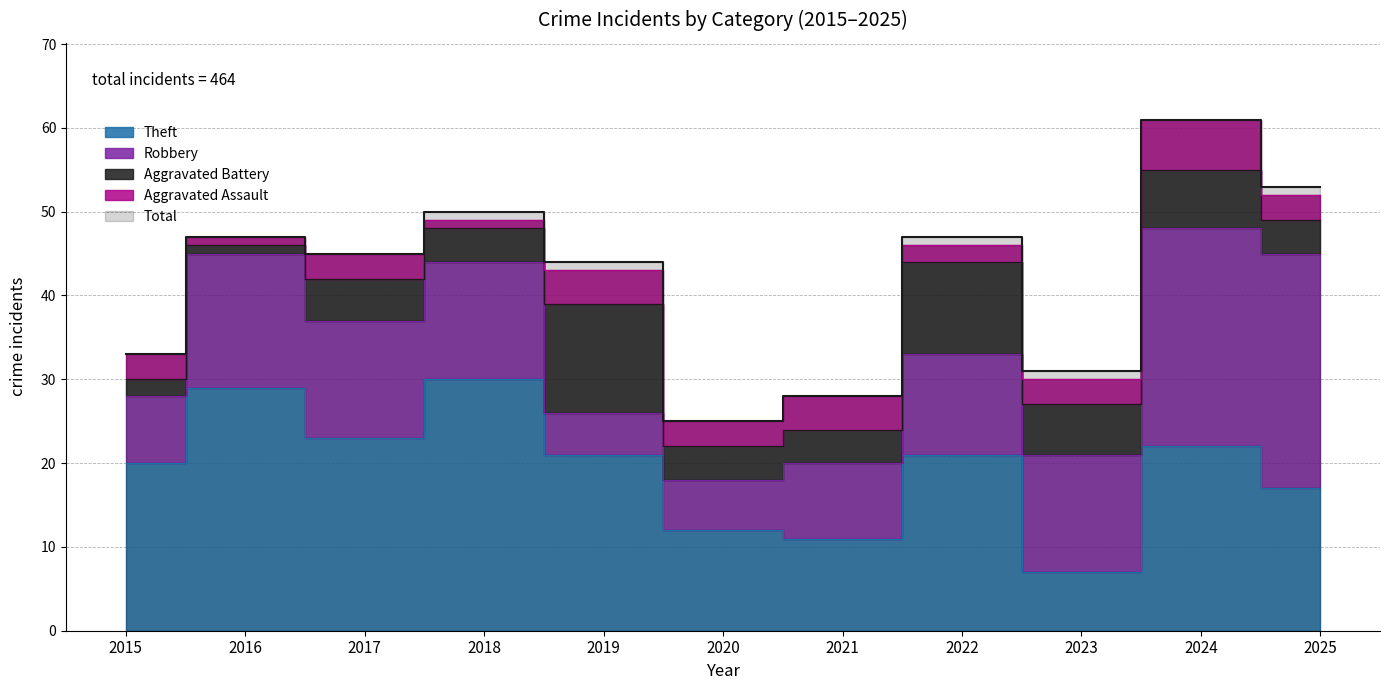

At which label does Aggravated Battery first exceed 4?

2017